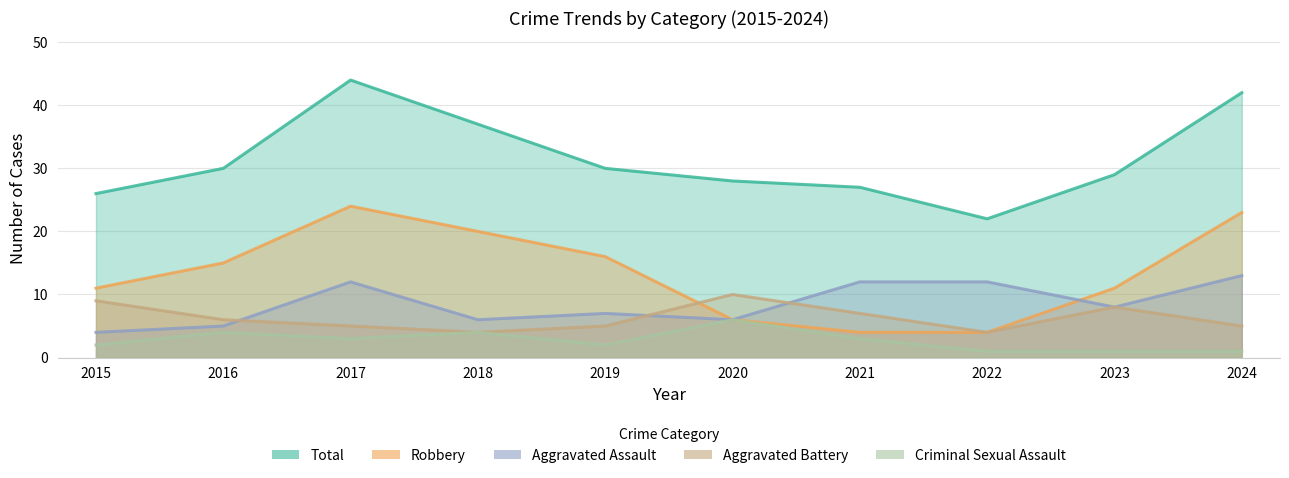

At which label is Total closest to 33?

2016